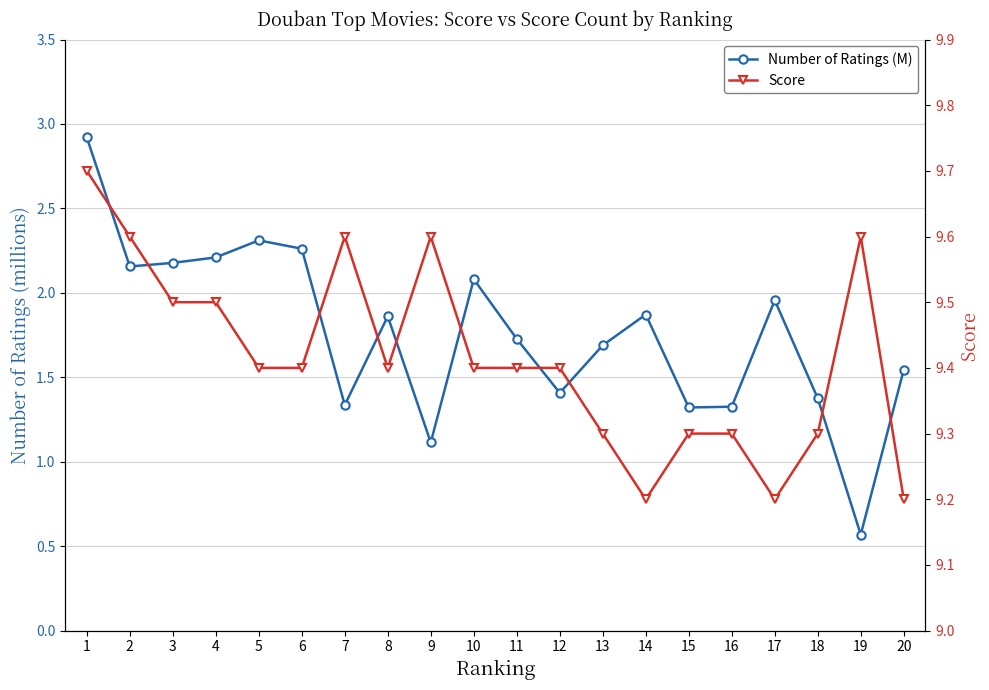

Reading right to left, transcribe all the data shown in this chart.

Number of Ratings (M): 1.5	0.6	1.4	2.0	1.3	1.3	1.9	1.7	1.4	1.7	2.1	1.1	1.9	1.3	2.3	2.3	2.2	2.2	2.2	2.9
Score: 9.2	9.6	9.3	9.2	9.3	9.3	9.2	9.3	9.4	9.4	9.4	9.6	9.4	9.6	9.4	9.4	9.5	9.5	9.6	9.7